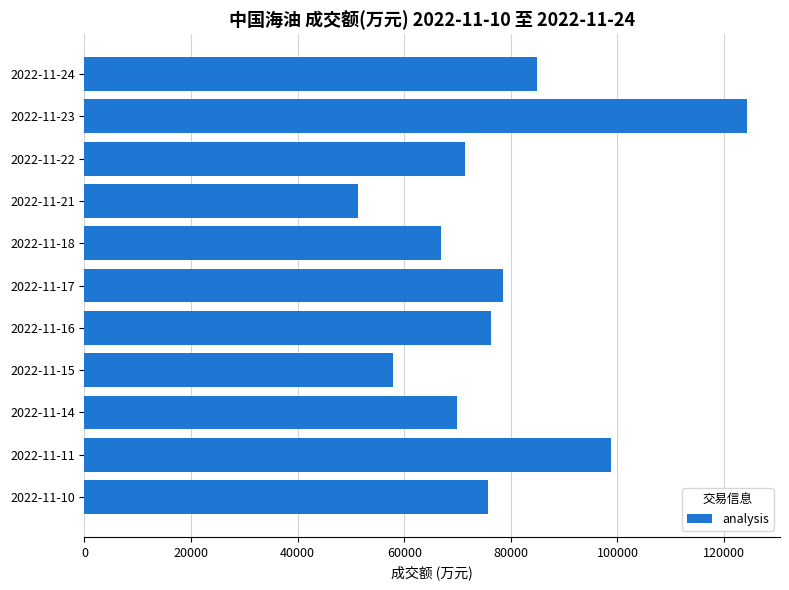

What is the change in value from 2022-11-16 to 2022-11-15?

-18348